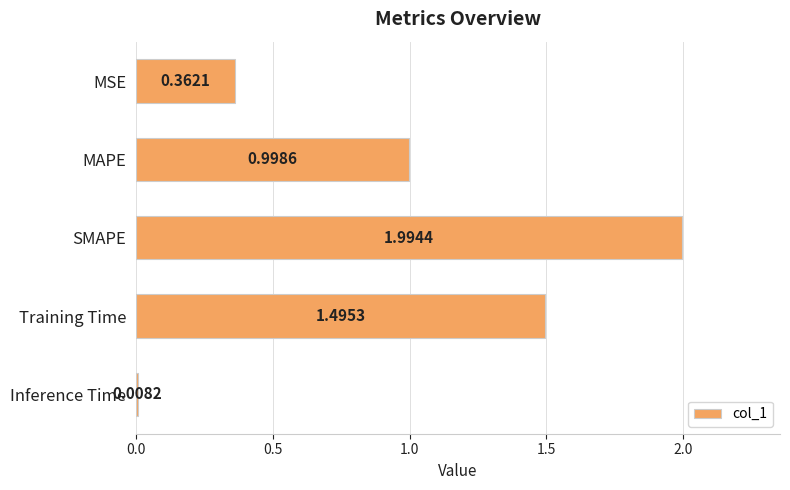

Are the bars grouped side by side (vs. stacked)?

No